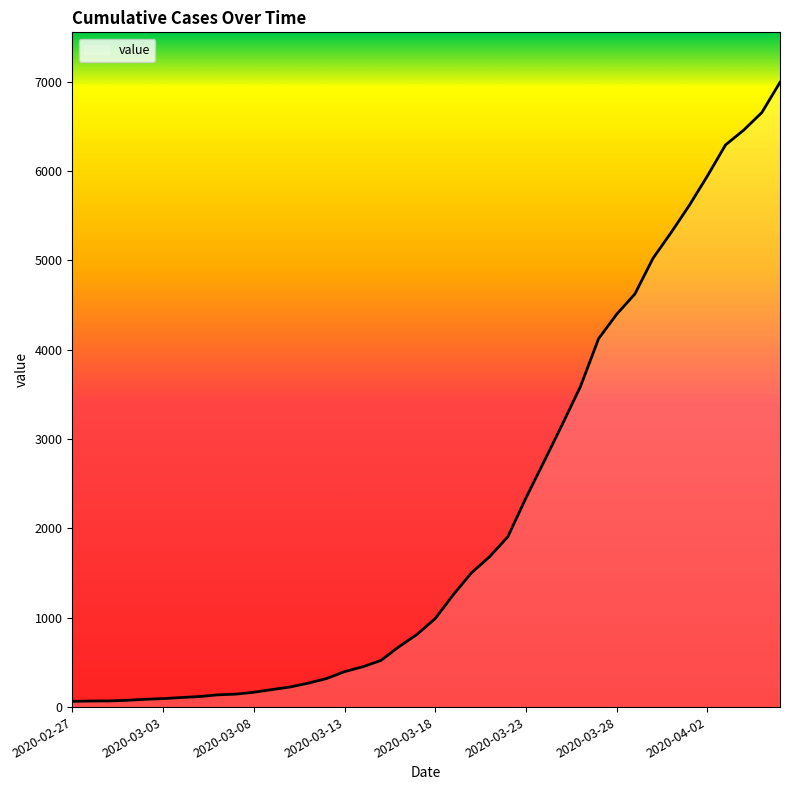

What is the maximum value shown in the chart?

6994